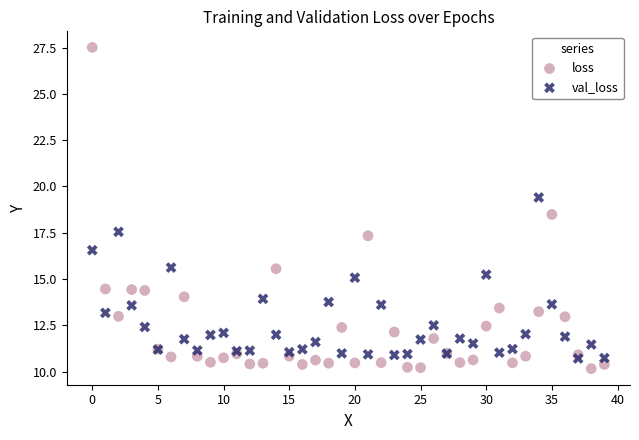

Which series contains the highest Y value?

loss